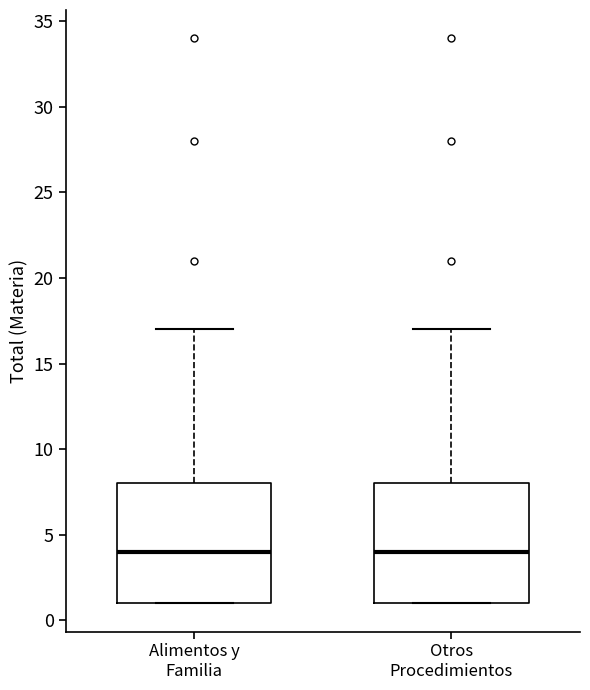

Reading left to right, read every box against the y-axis: the position of its median line, the range the box covers, and the ends of its whiskers. The values are not printed on the chart, so give them approximately, as read against the axis.

Alimentos y Familia: median 4, box 1 to 8, whiskers 1 to 17
Otros Procedimientos: median 4, box 1 to 8, whiskers 1 to 17